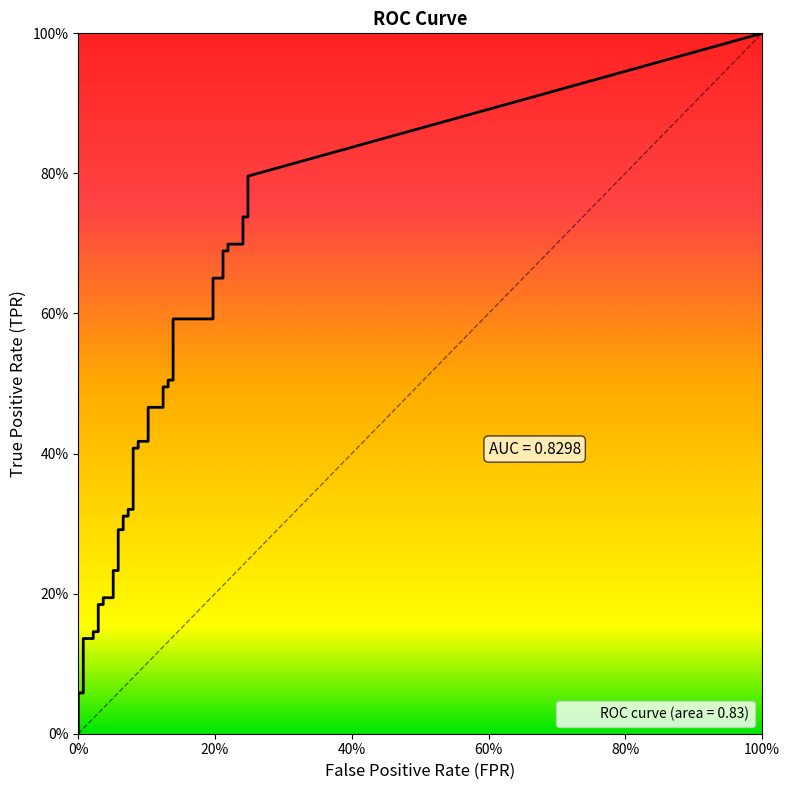

At which label does fpr reach its minimum?

fpr